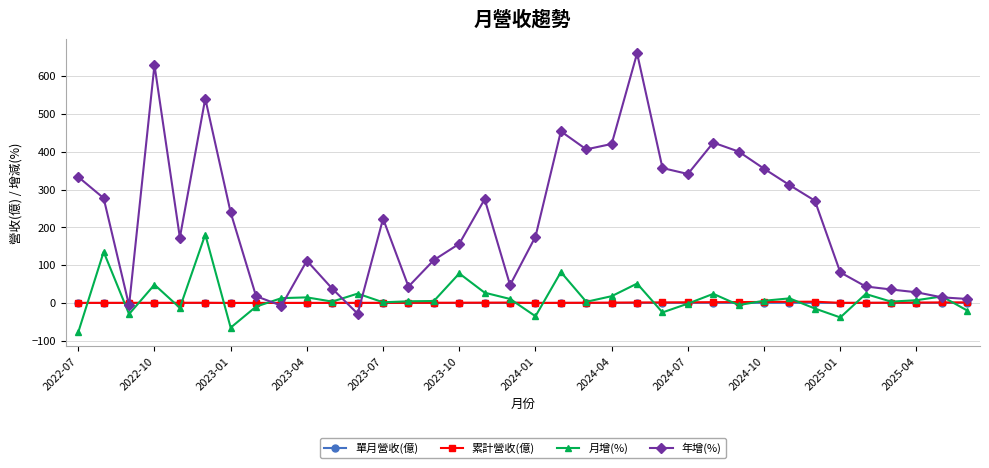

Which series has the largest range (max minus min)?

年增(%)